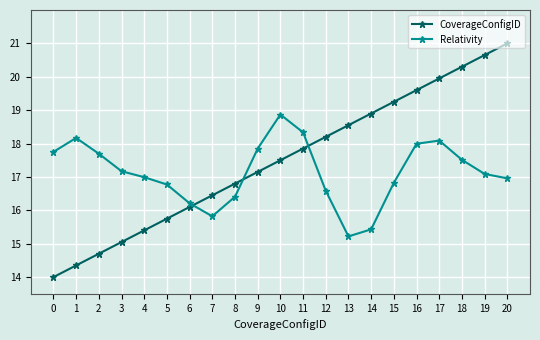

What is the difference between the CoverageConfigID values at 3 and 13?

3.5